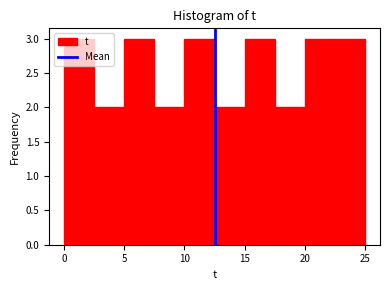

How tall is the bar that spans 7.5 to 10.0 on the x-axis? The values are not printed on the chart, so give them approximately, as read against the axis.

2